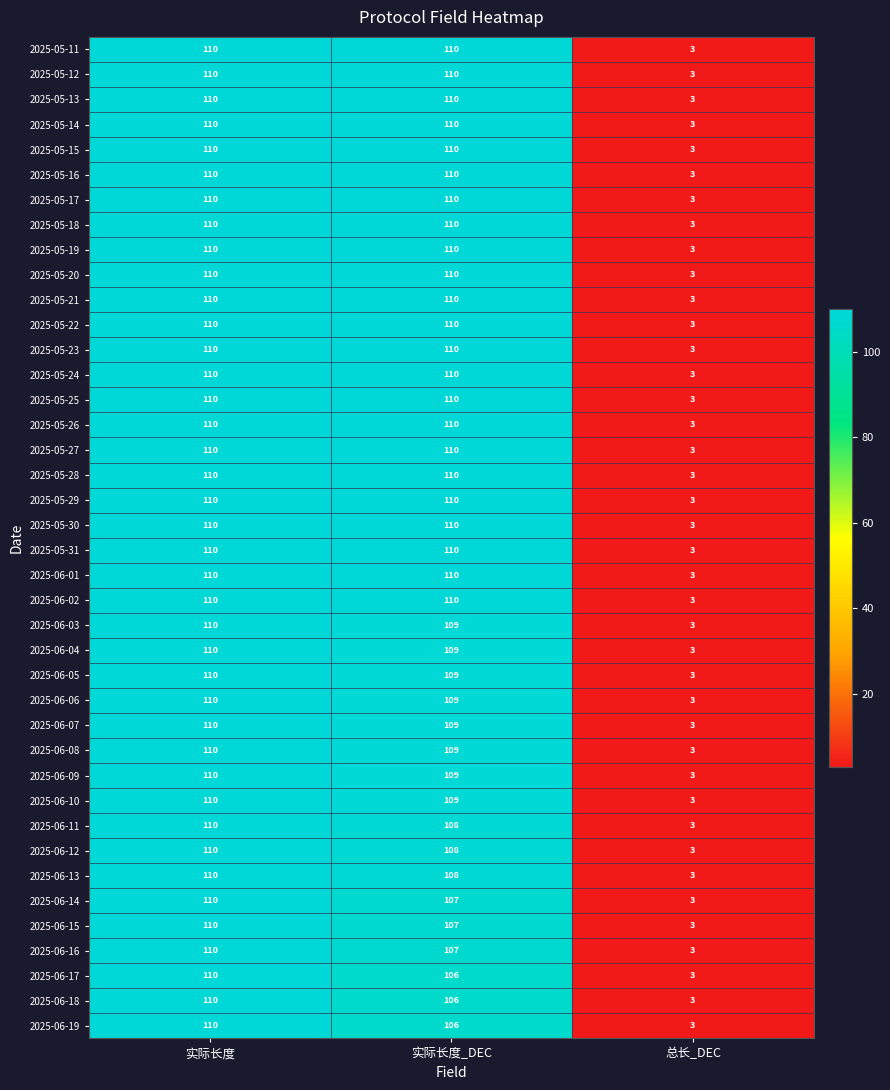

What is the maximum value shown in the chart?

110